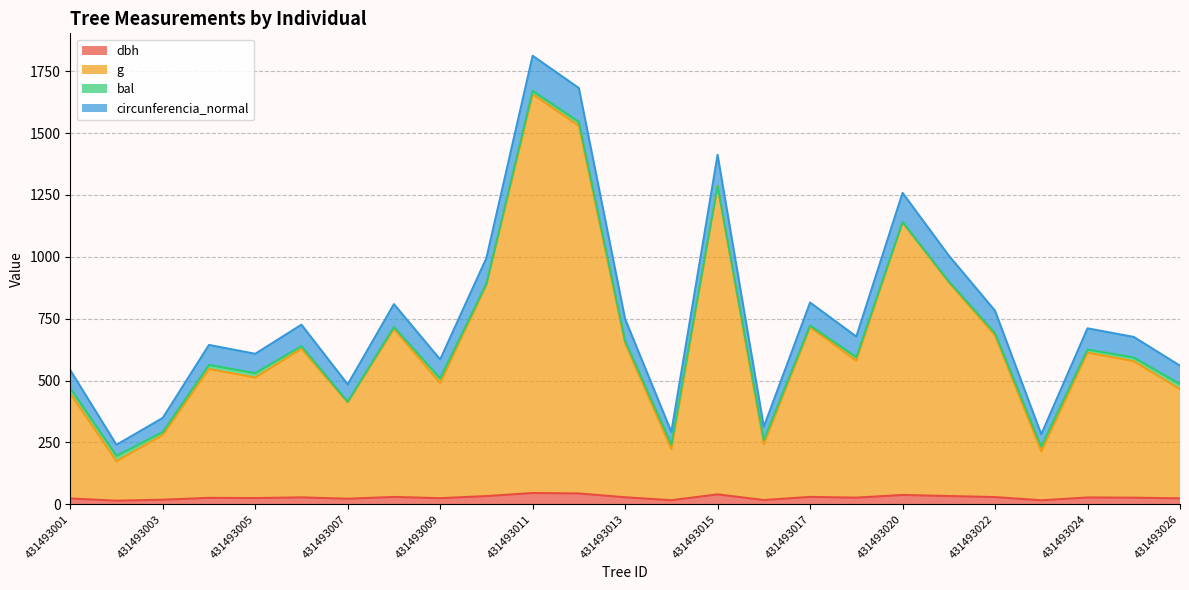

What is the maximum value for dbh?

45.3